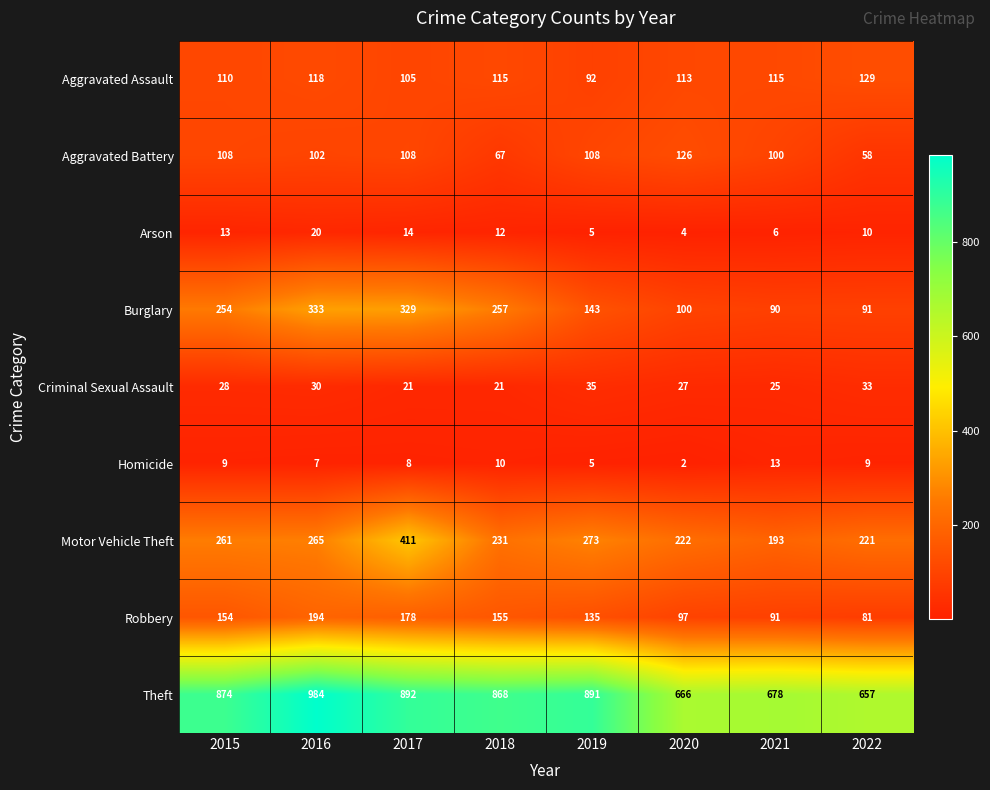

List the series in order of their peak value, lowest first.

Homicide, Arson, Criminal Sexual Assault, Aggravated Battery, Aggravated Assault, Robbery, Burglary, Motor Vehicle Theft, Theft